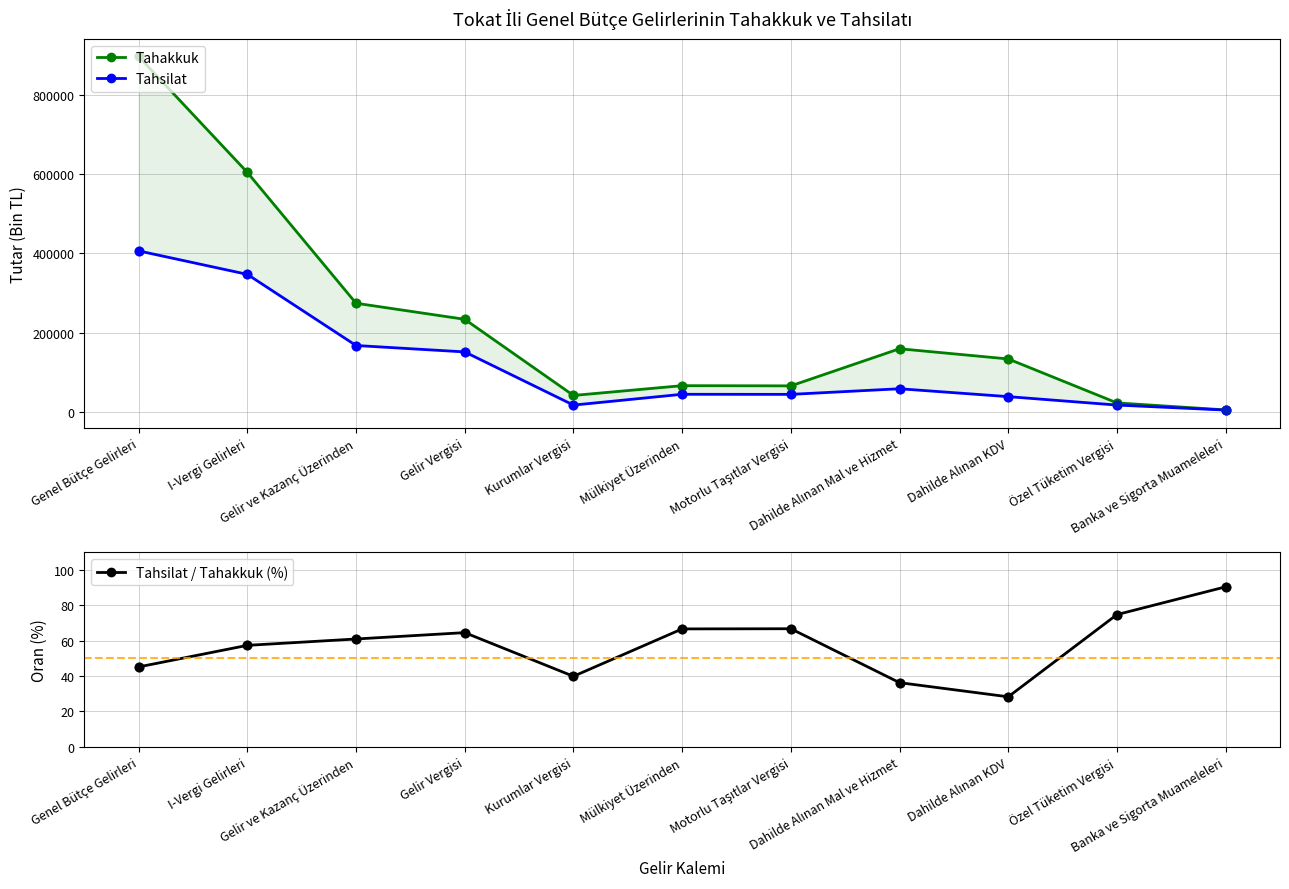

Which series reaches the minimum Y coordinate?

Tahsilat / Tahakkuk (%)